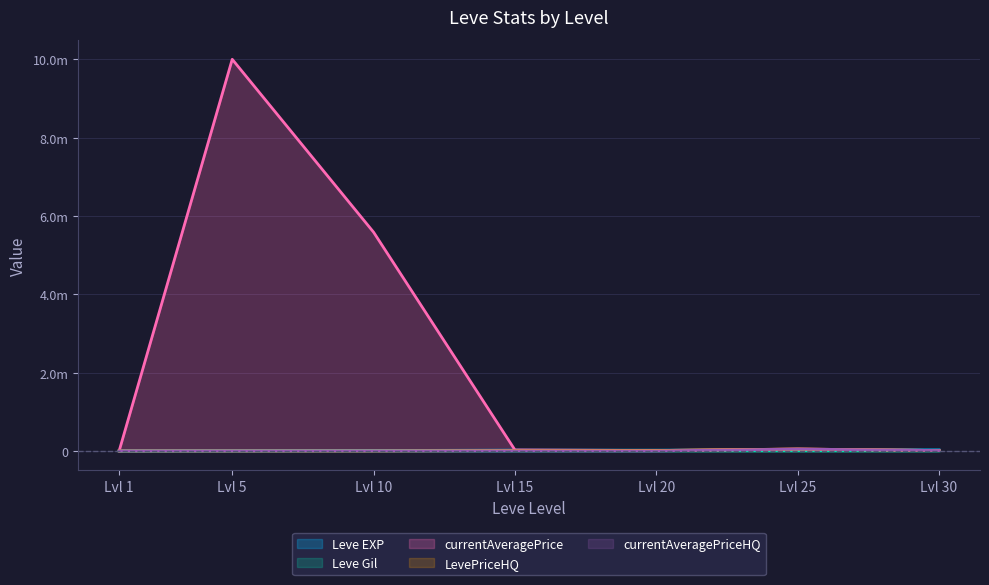

What is the maximum value shown in the chart?

10000000